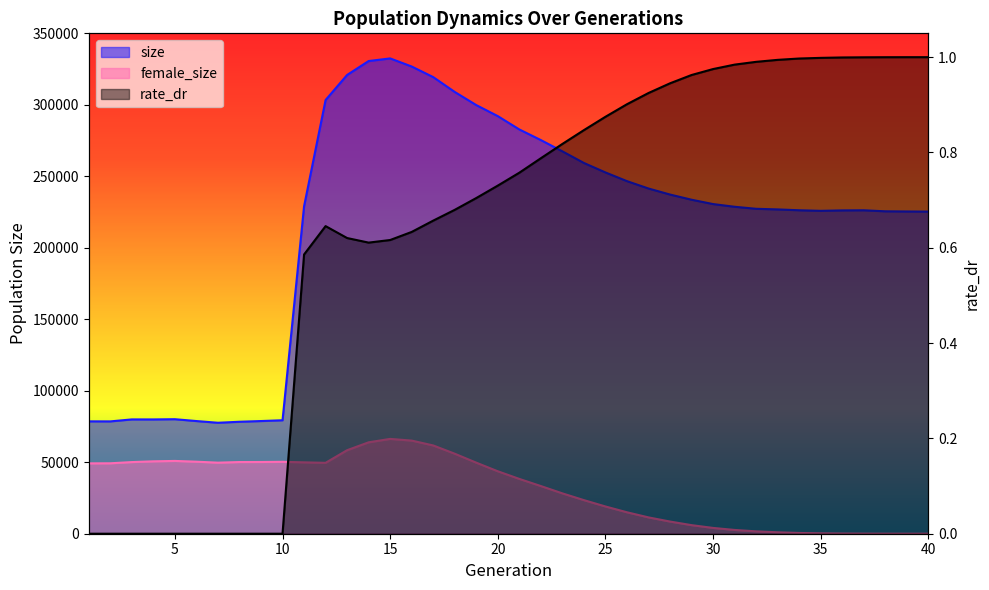

What is the value of the female_size point at the 8th from the left?

50142.0